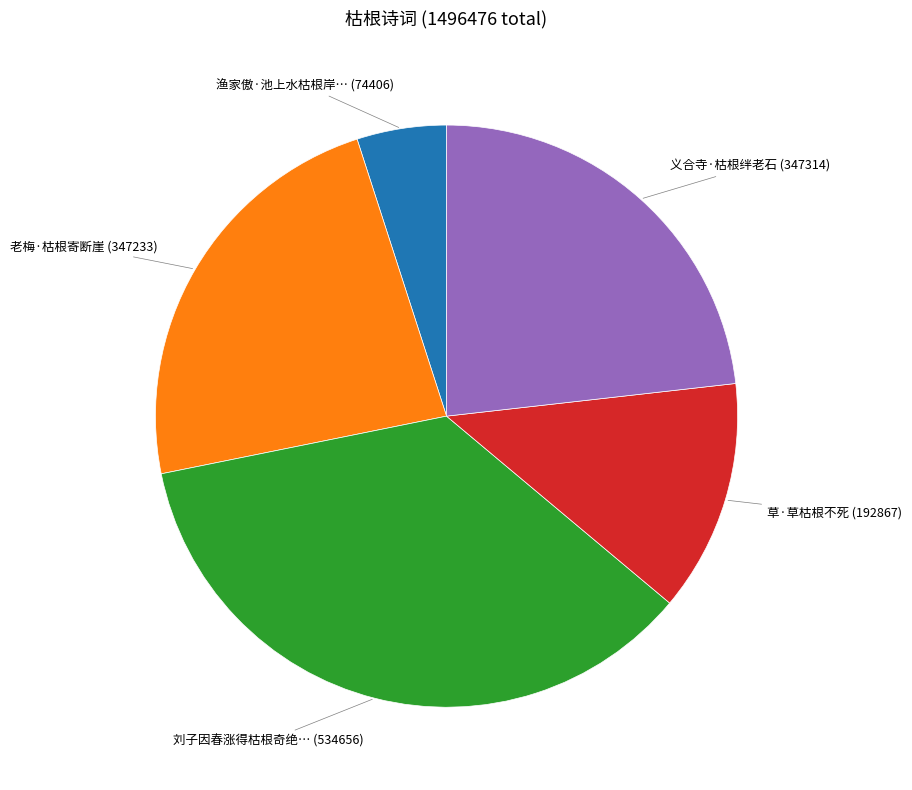

Is there a majority slice in this chart?

No